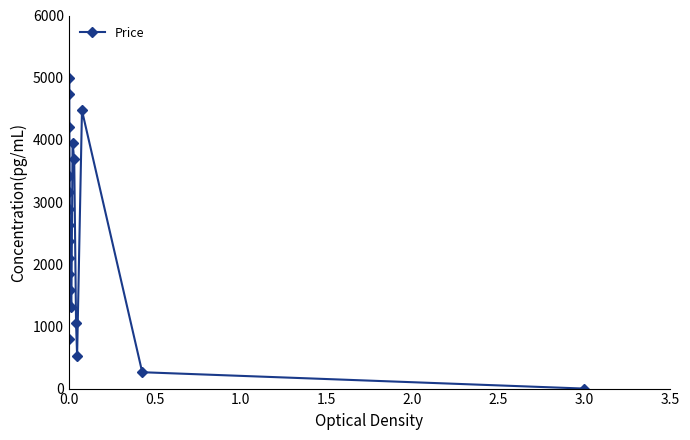

True or false: the data has more than 2 interior local peaks.

True